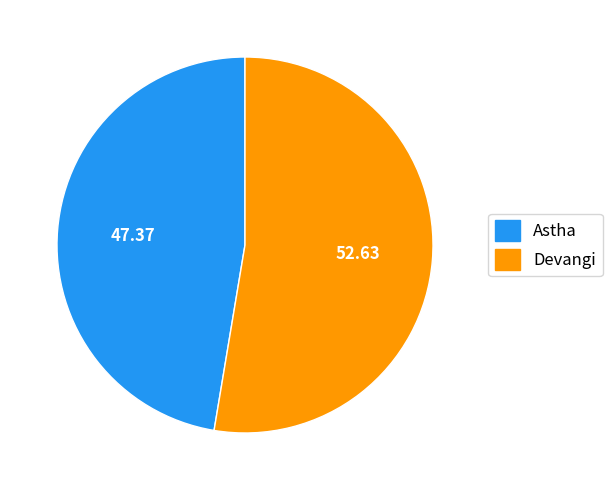

Count the number of slices in the pie.

2